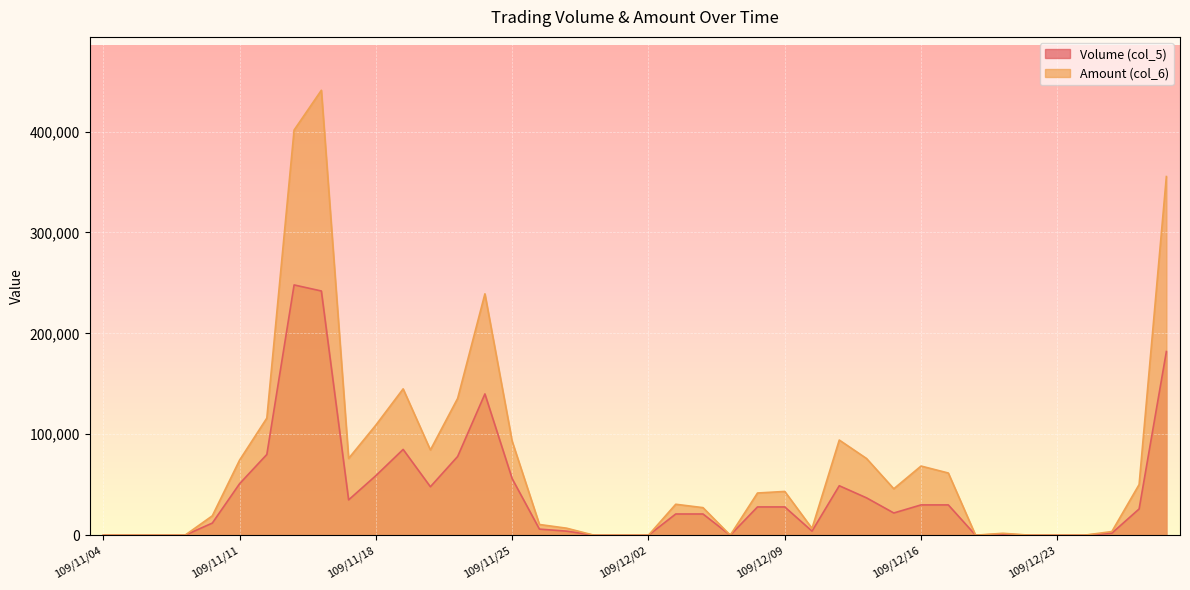

How many lines are shown in the chart?

2